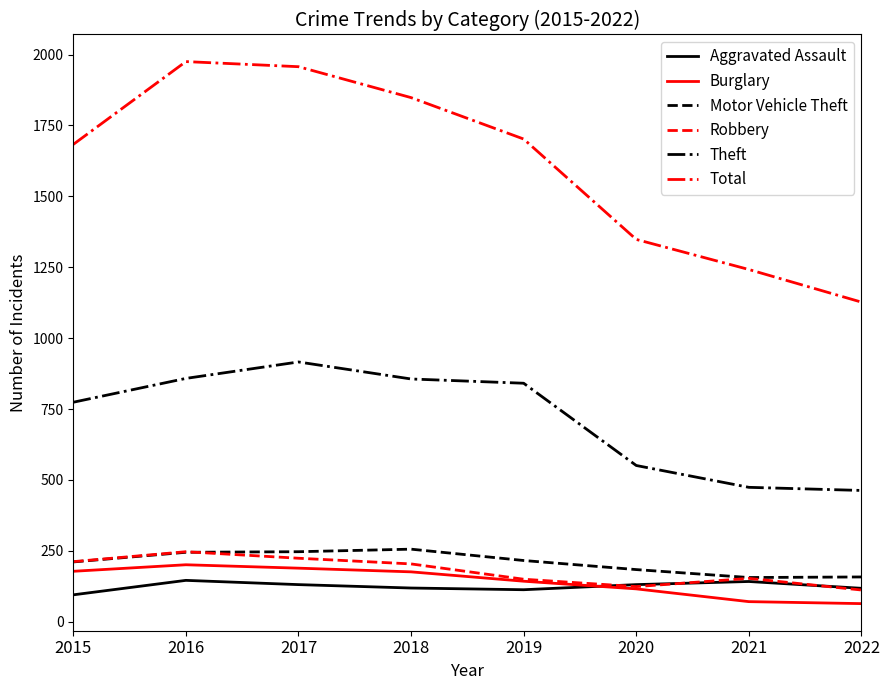

True or false: Burglary and Motor Vehicle Theft intersect in this chart.

False